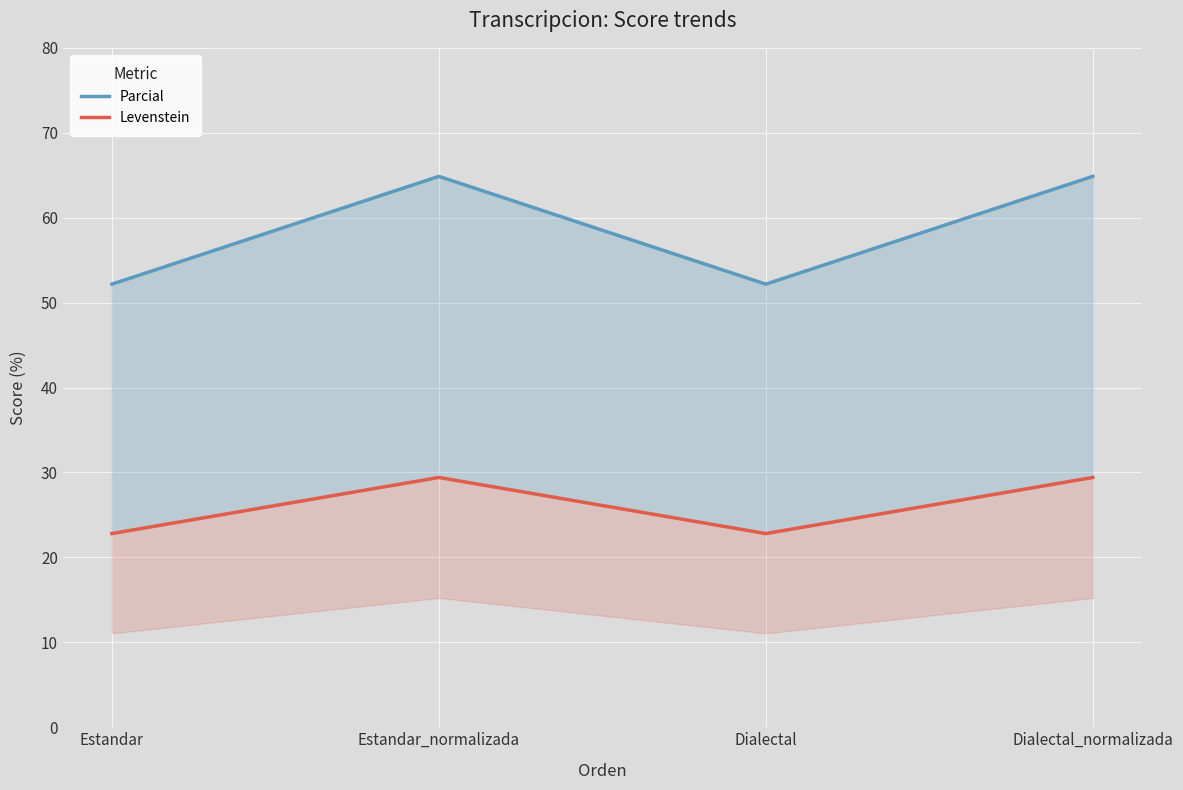

Is the value of Parcial at Estandar_normalizada greater than the value of Levenstein at Dialectal?

Yes